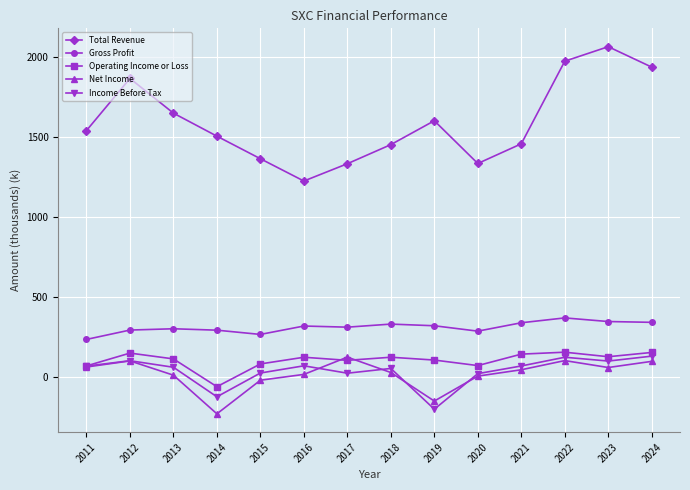

True or false: Total Revenue has a value of 1048.0 at 2011.

False